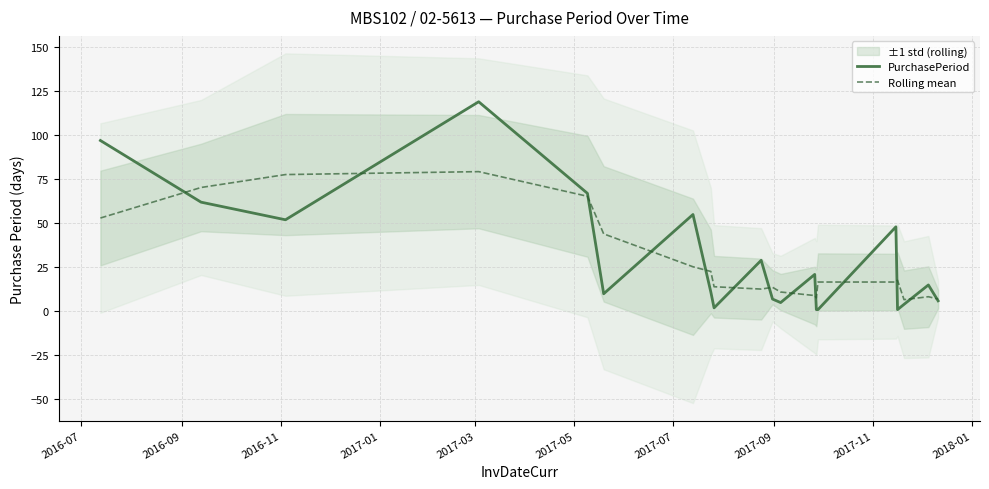

Does the chart have visible grid lines?

Yes